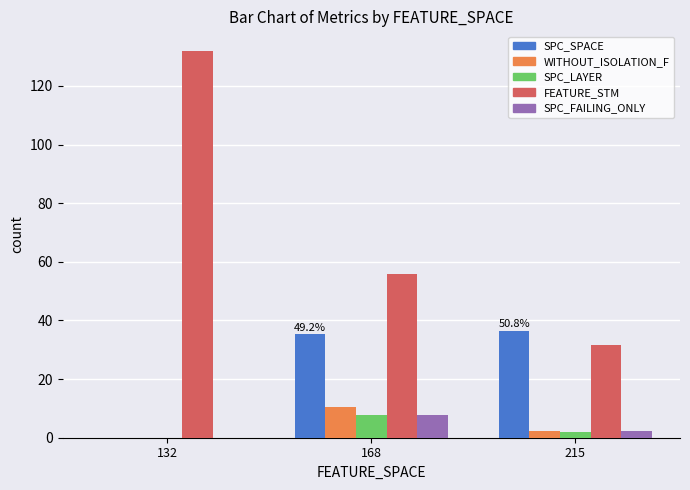

Between 168 and 215, which series saw the biggest shift?

FEATURE_STM